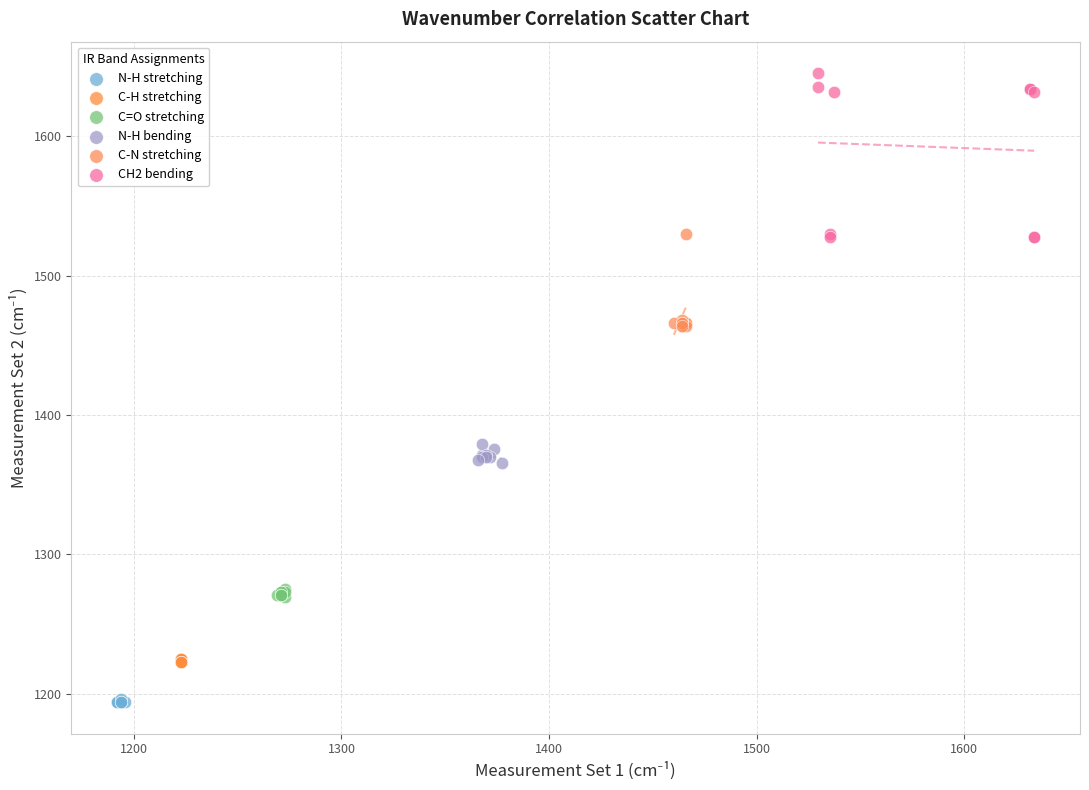

Which series reaches the minimum Y coordinate?

N-H stretching